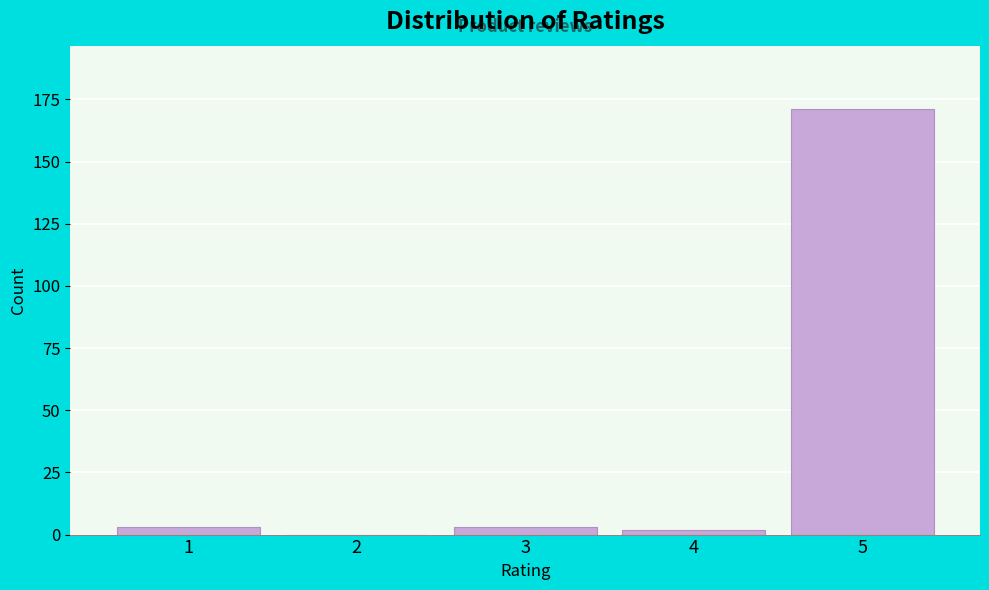

Reading left to right, transcribe all the data shown in this chart.

1=3	2=0	3=3	4=2	5=171